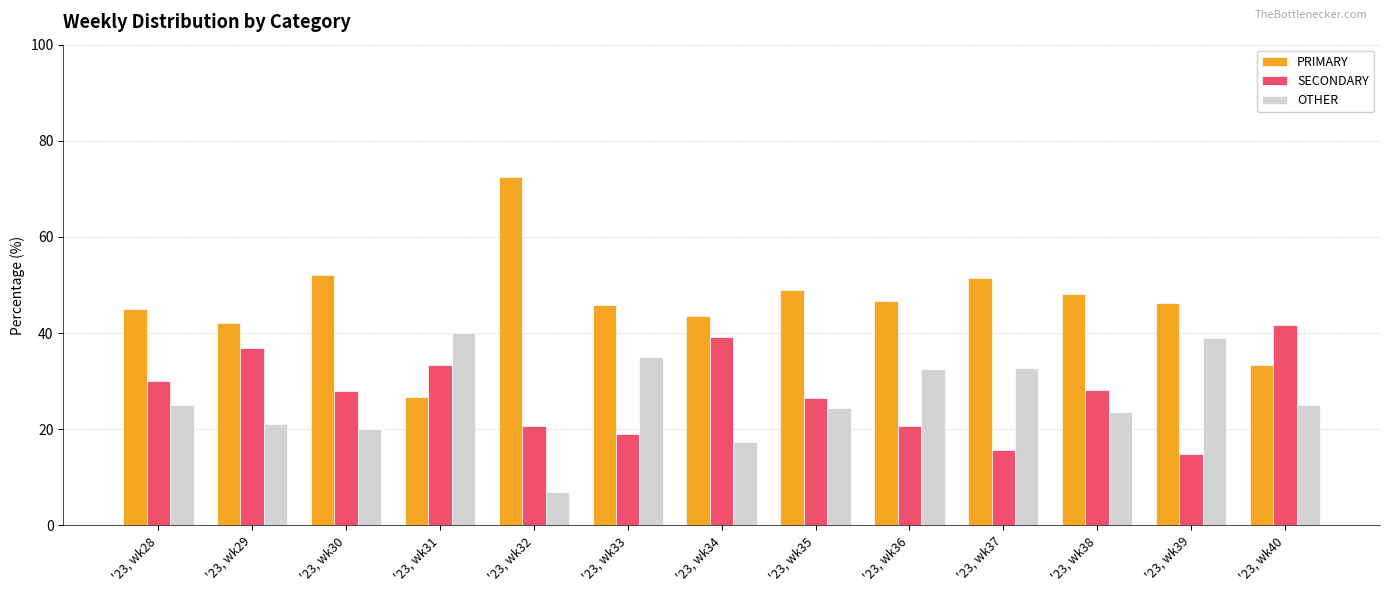

What is the value of the SECONDARY bar at the 9th from the left?

20.7